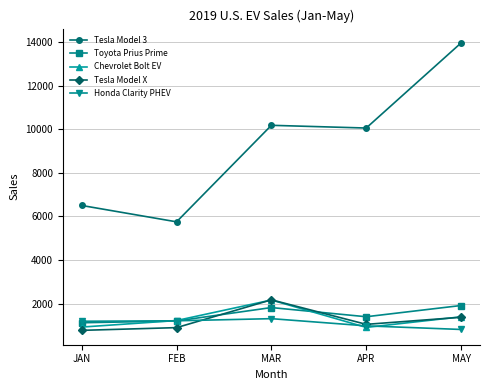

Is the value of Chevrolet Bolt EV at MAR greater than the value of Honda Clarity PHEV at JAN?

Yes